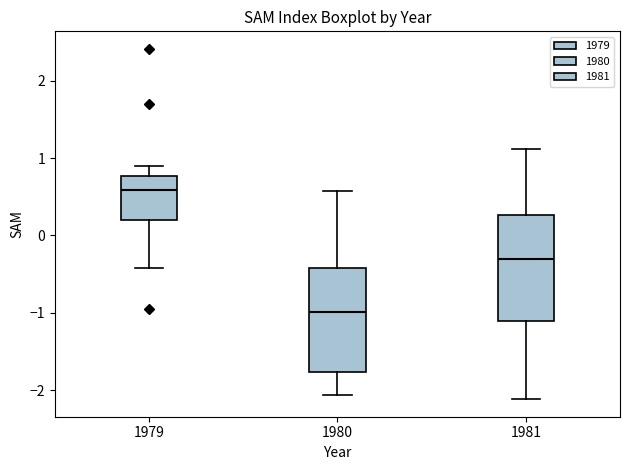

Reading left to right, transcribe this box plot: for each box, give where its median line is, the range the box spans, and where its two whiskers end, as read against the y-axis. The values are not printed on the chart, so give them approximately, as read against the axis.

1979: median 0.6, box 0.2 to 0.8, whiskers -0.4 to 0.9
1980: median -1.0, box -1.8 to -0.4, whiskers -2.1 to 0.6
1981: median -0.3, box -1.1 to 0.3, whiskers -2.1 to 1.1